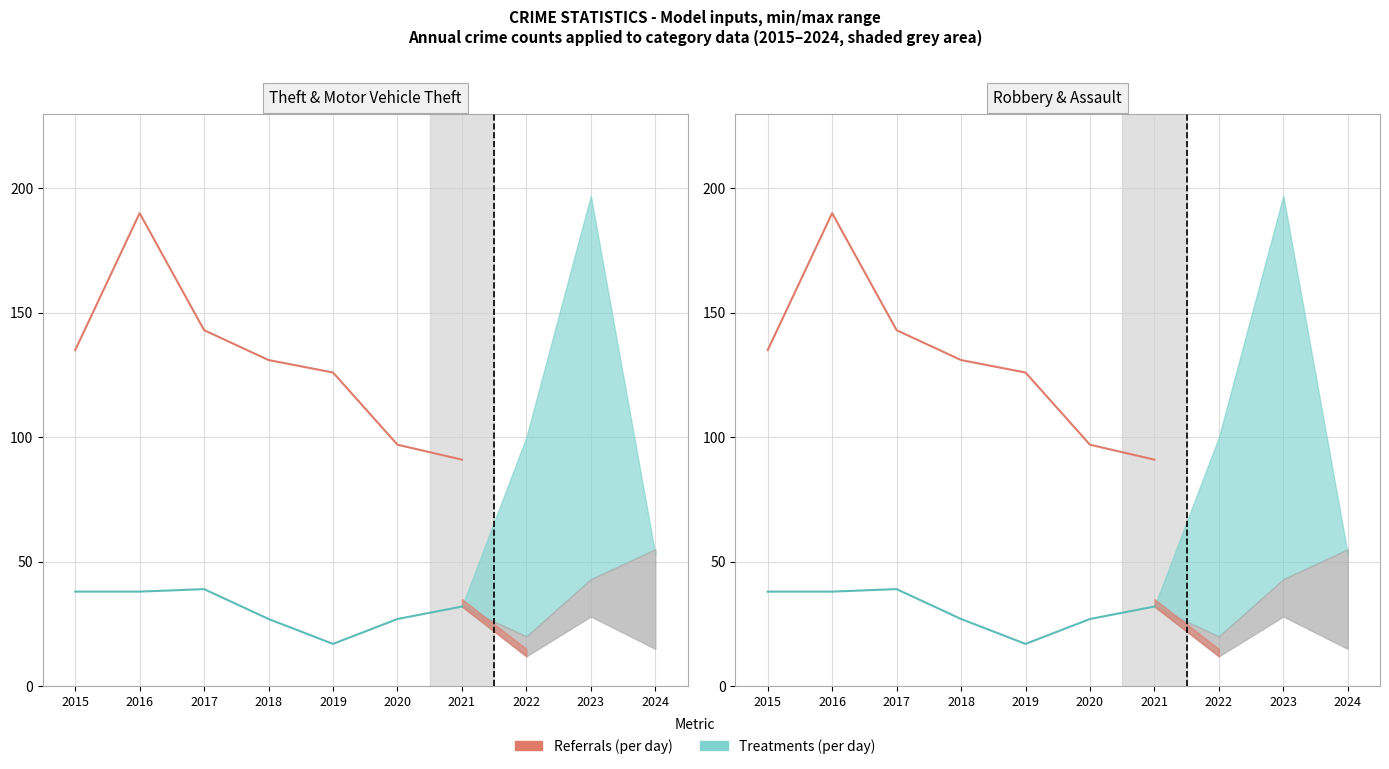

List the series in order of their peak value, highest first.

Referrals (per day), Treatments (per day)